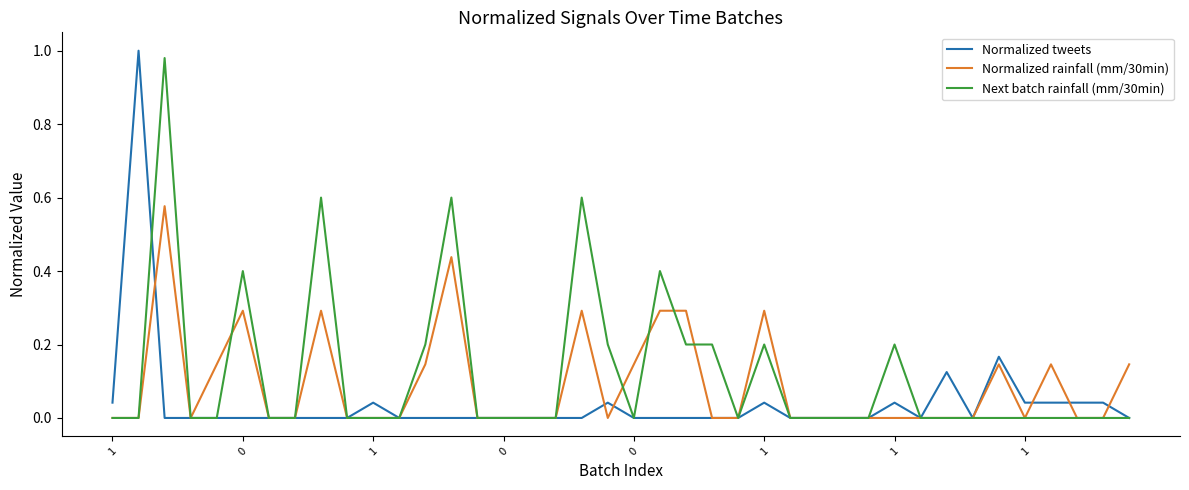

What are all the series names shown in the legend?

Normalized tweets, Normalized rainfall (mm/30min), Next batch rainfall (mm/30min)